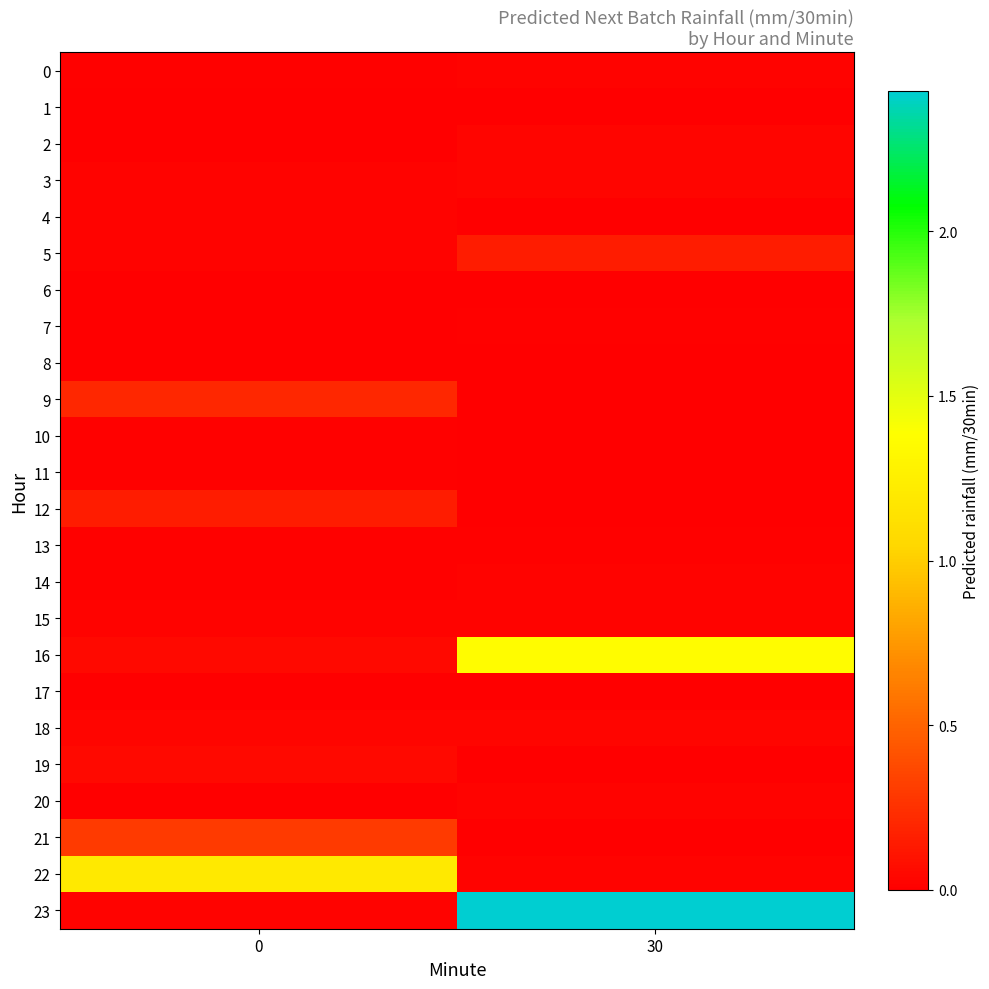

At which category is the sum across all series the highest?

30